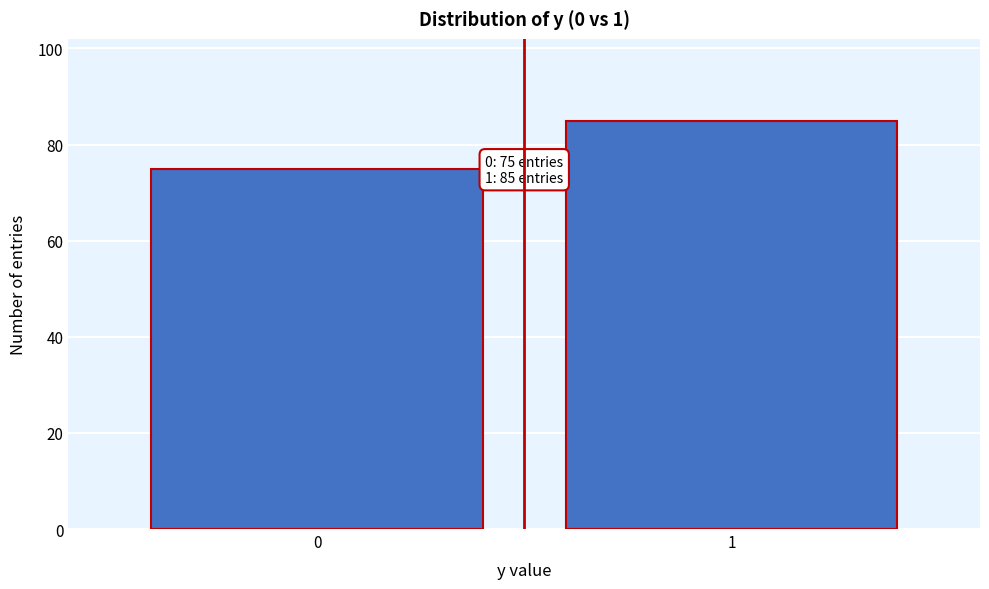

Reading left to right, transcribe all the data shown in this chart.

75	85